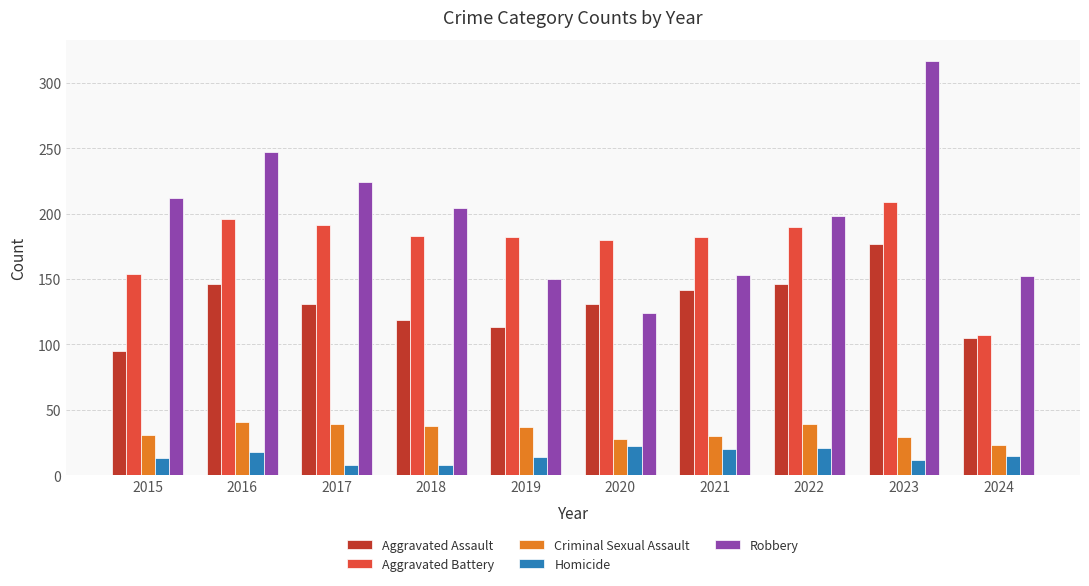

What are all the series names shown in the legend?

Aggravated Assault, Aggravated Battery, Criminal Sexual Assault, Homicide, Robbery